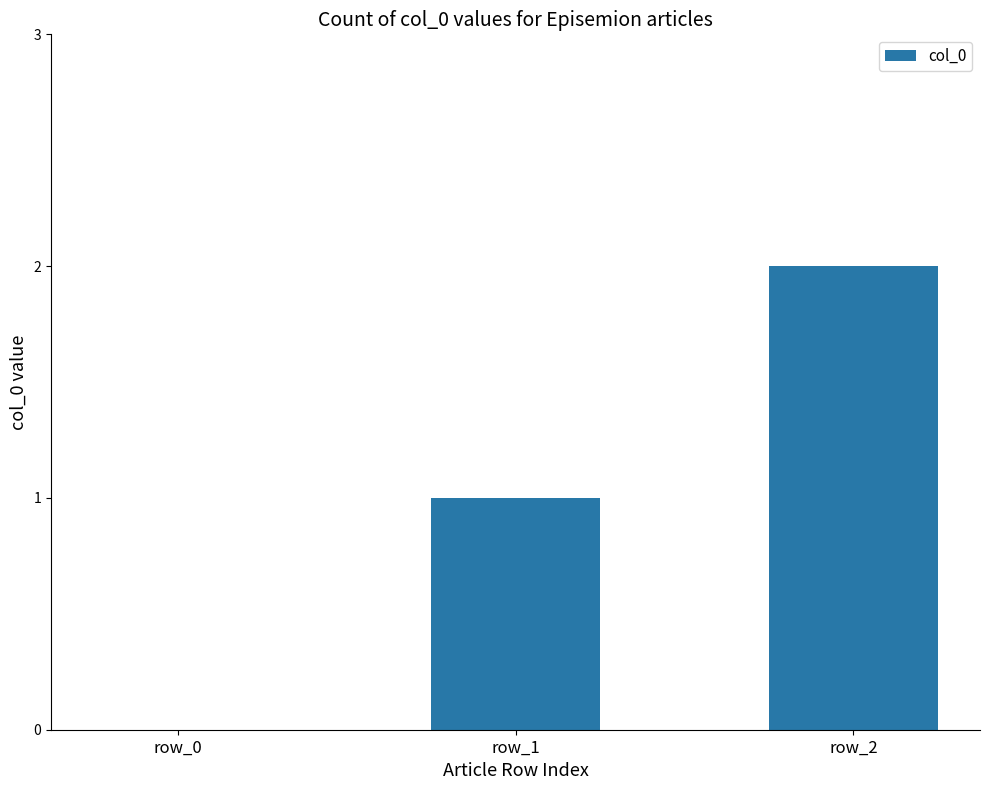

How many series are shown in this chart?

1